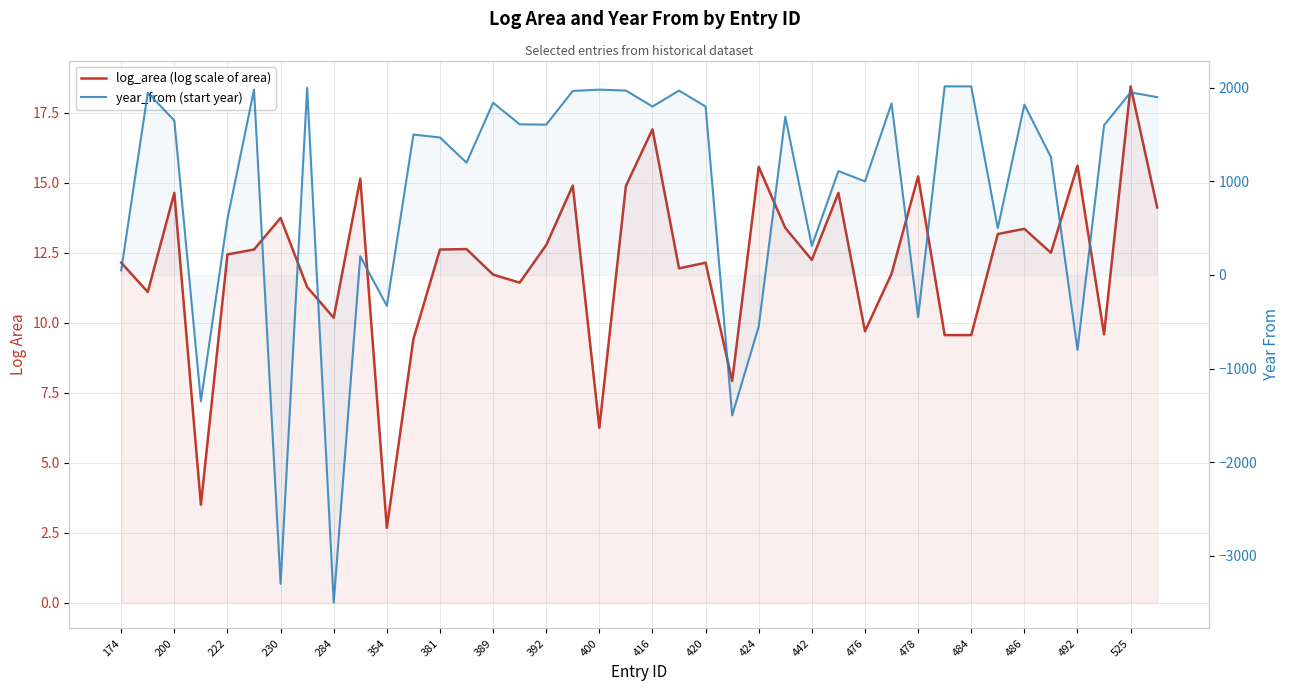

What is the minimum value for log_area (log scale of area)?

2.7